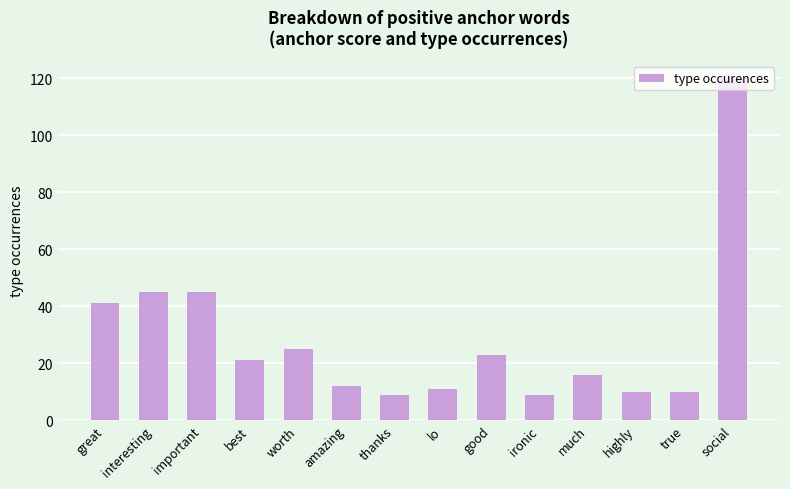

Where does the data first go above 21?

great